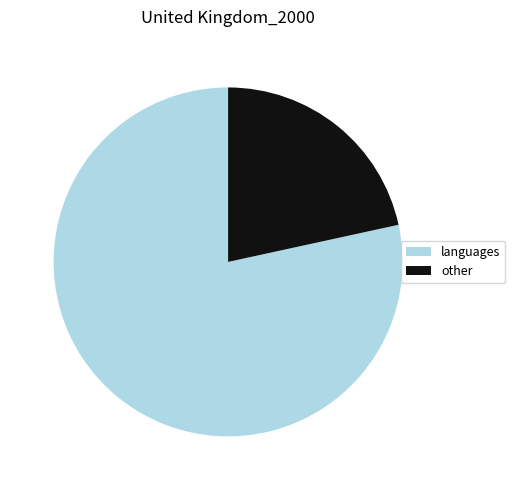

Is the sum of languages and other greater than half?

Yes